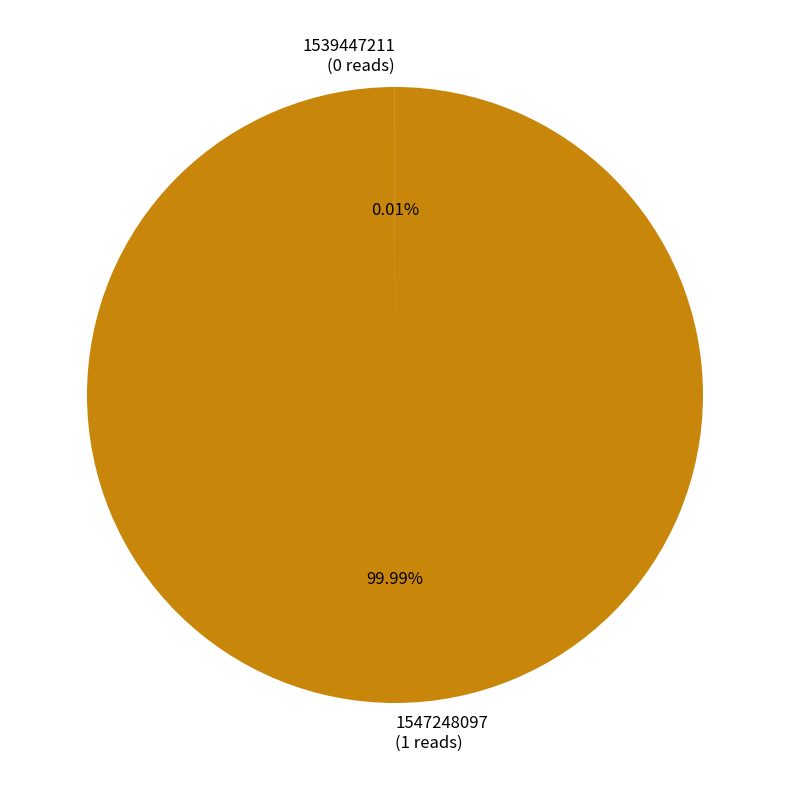

Which slice is the largest?

1547248097